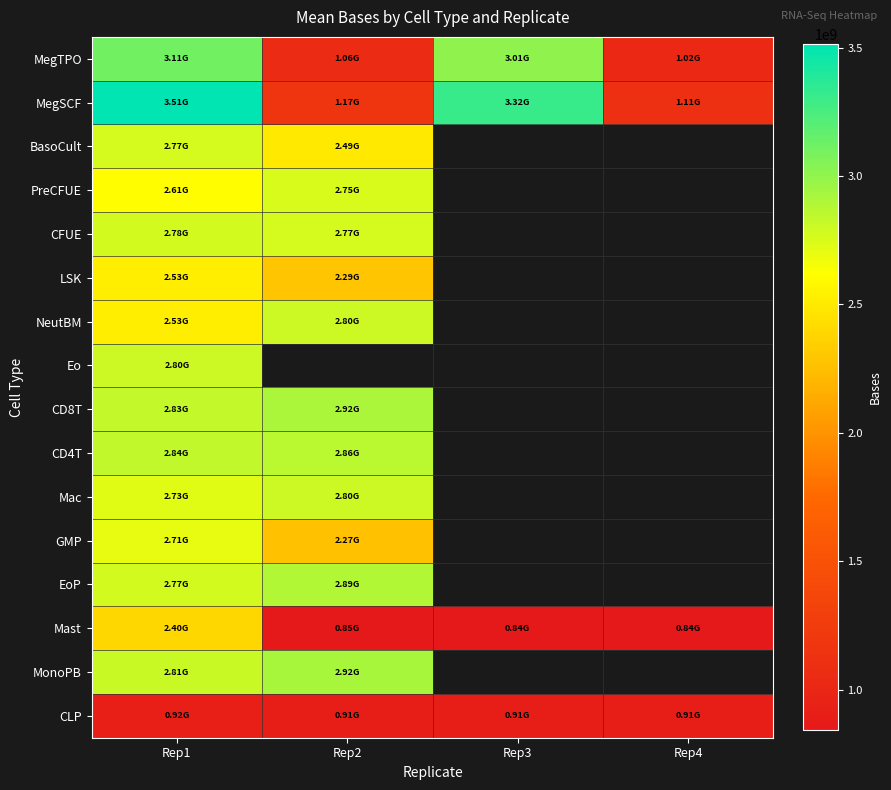

At which category is the sum across all series the highest?

Rep1